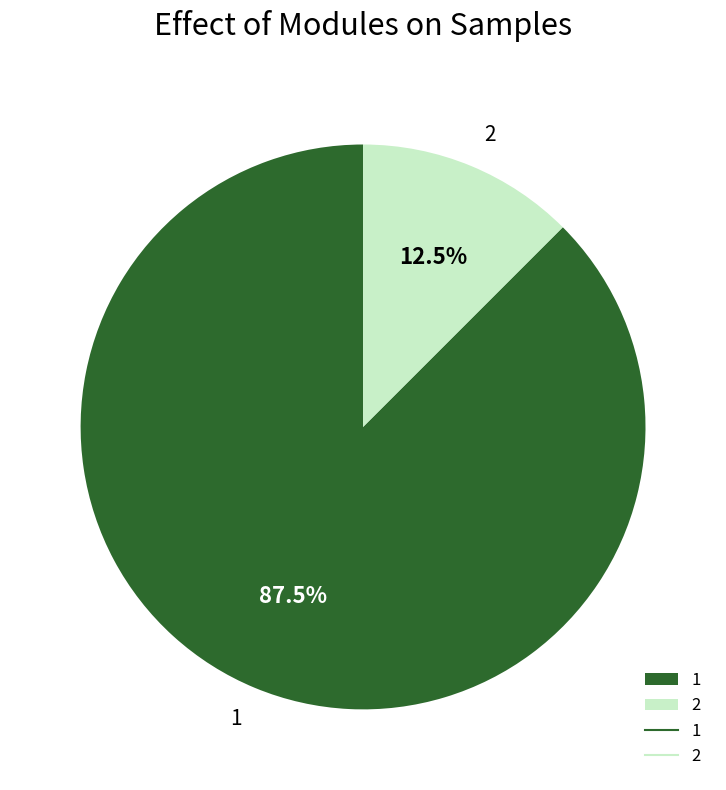

Approximately how many times larger is the value at 2 compared to 1?

0.1